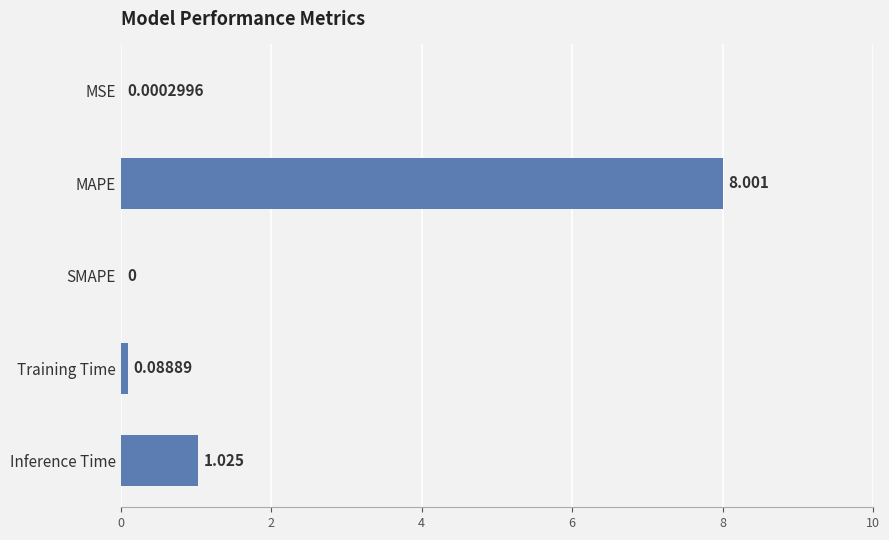

Which has a higher value, Inference Time or Training Time?

Inference Time